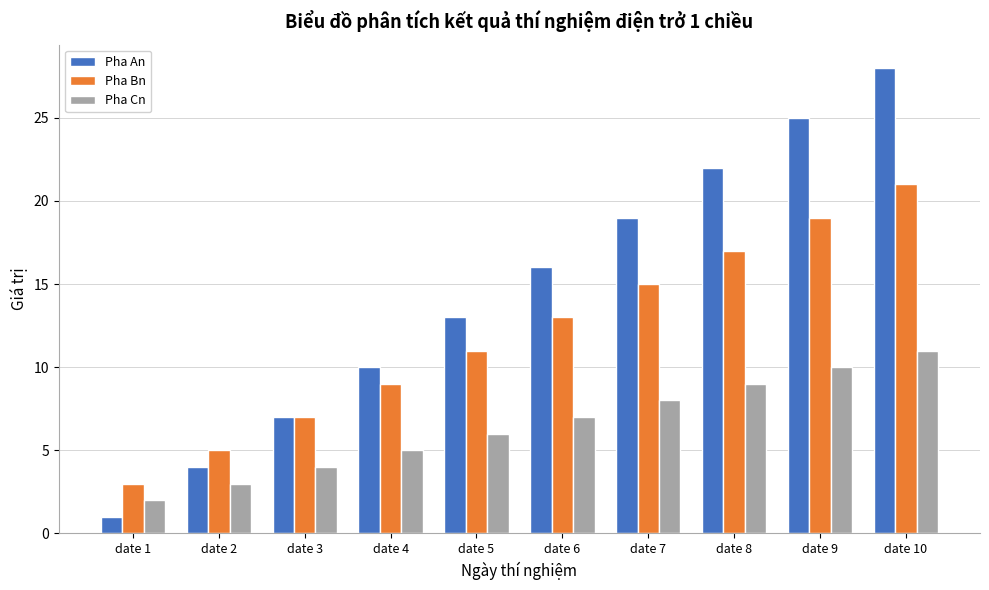

Rank the series by their maximum value, from lowest to highest.

Pha Cn, Pha Bn, Pha An